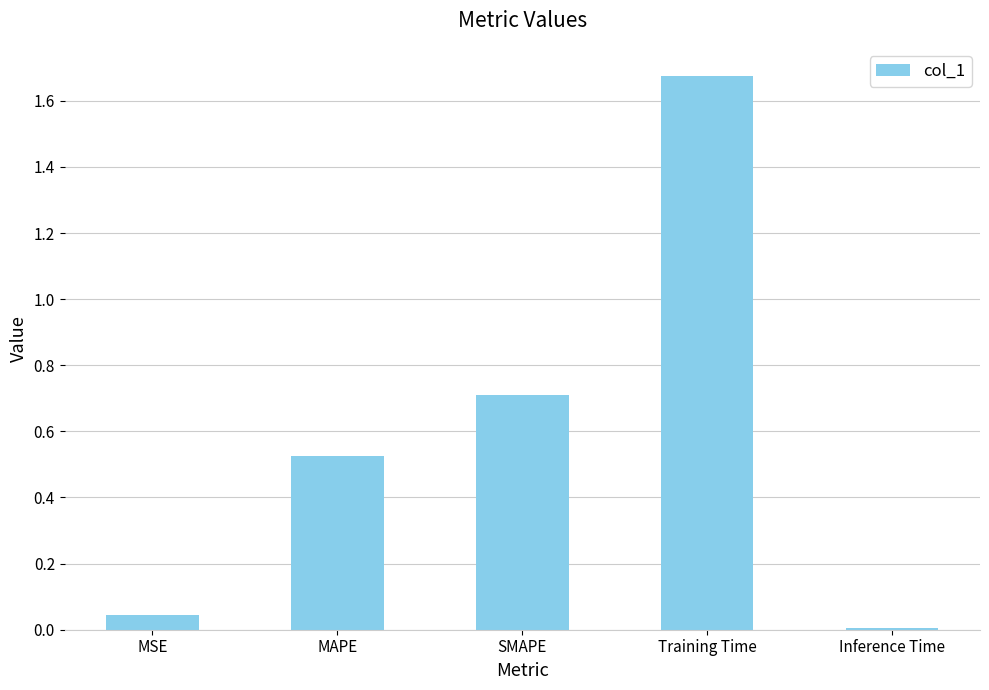

Rank the categories by value from highest to lowest.

Training Time, SMAPE, MAPE, MSE, Inference Time